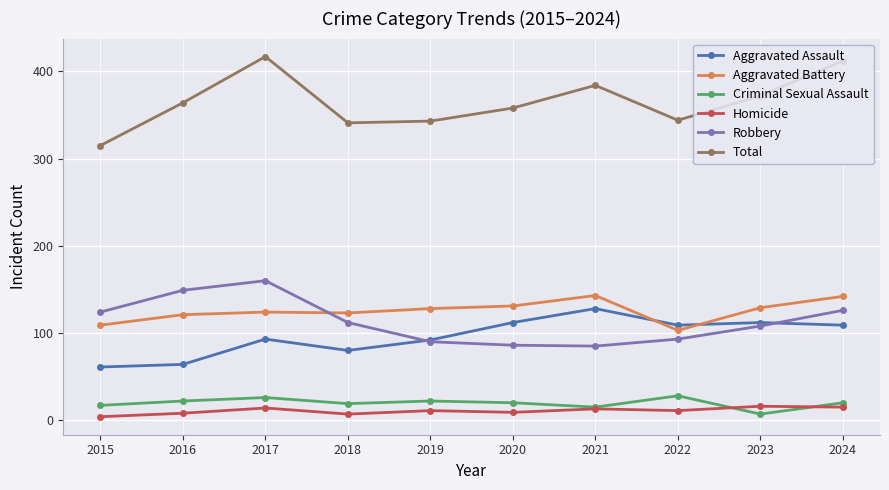

What are all the series names shown in the legend?

Aggravated Assault, Aggravated Battery, Criminal Sexual Assault, Homicide, Robbery, Total